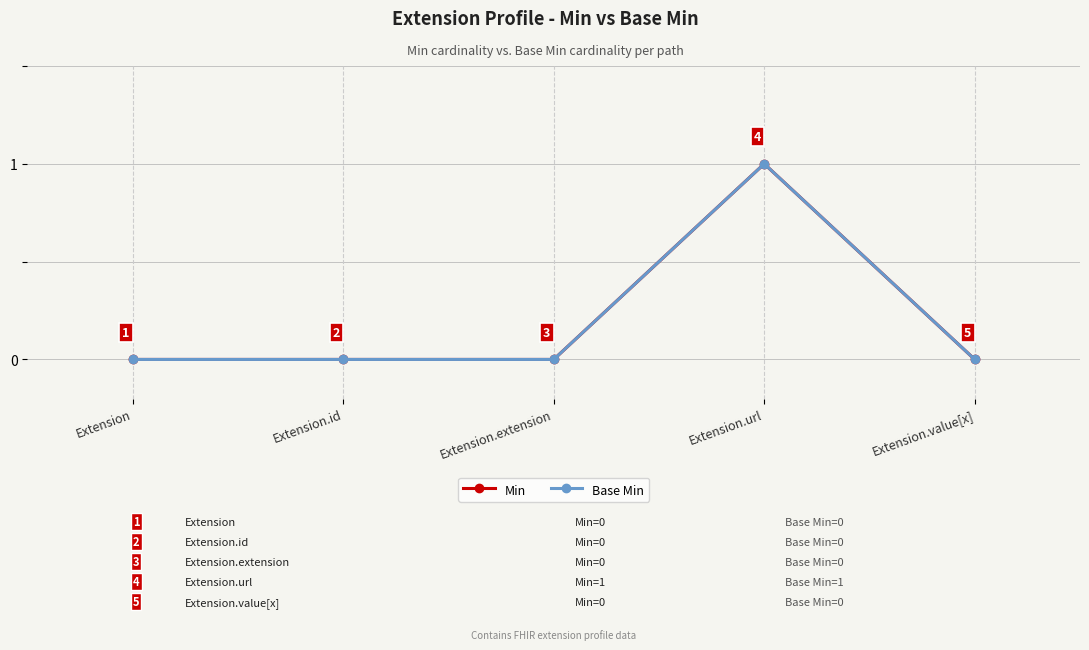

Is the value of Min at Extension.id greater than the value of Base Min at Extension.id?

No